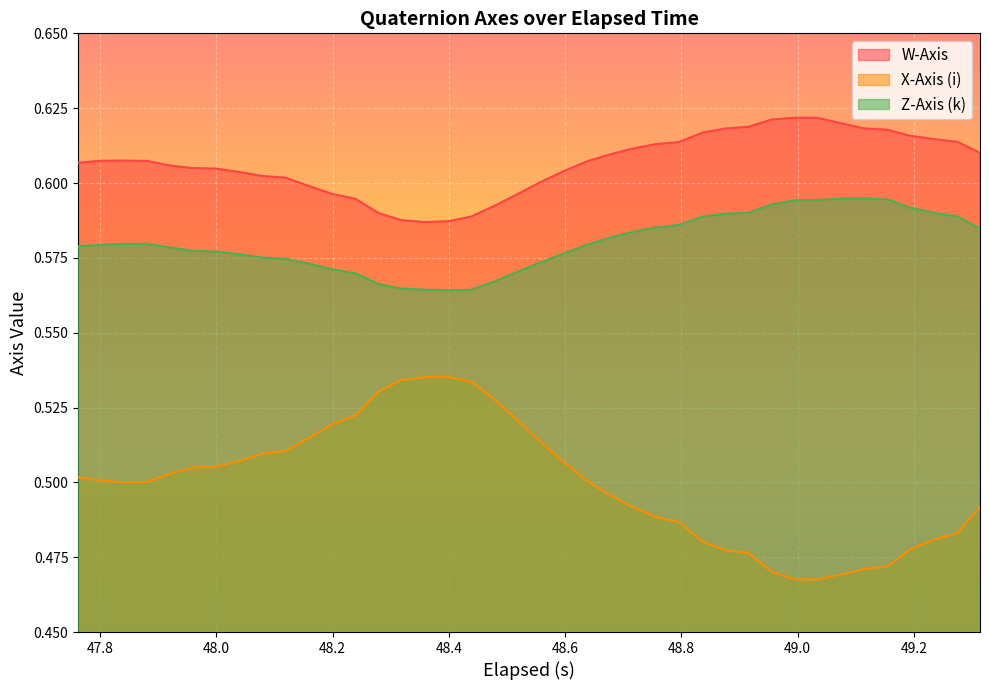

Which series has the largest range (max minus min)?

X-Axis (i)